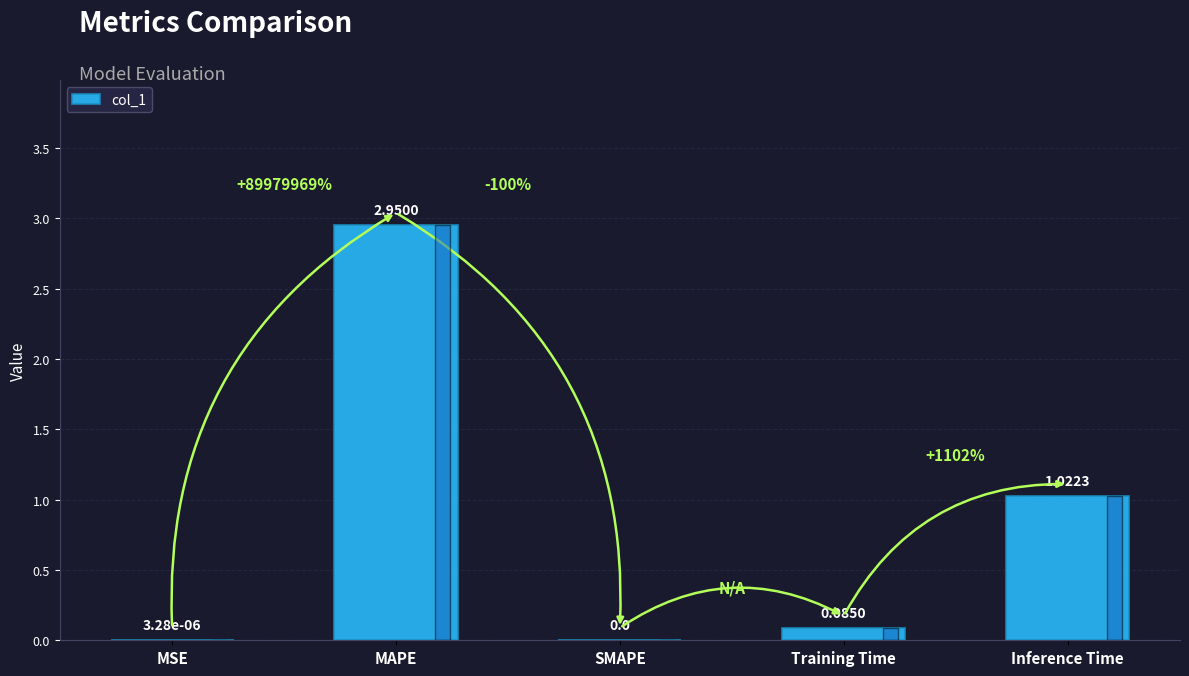

Which label corresponds to the largest value in the chart?

MAPE